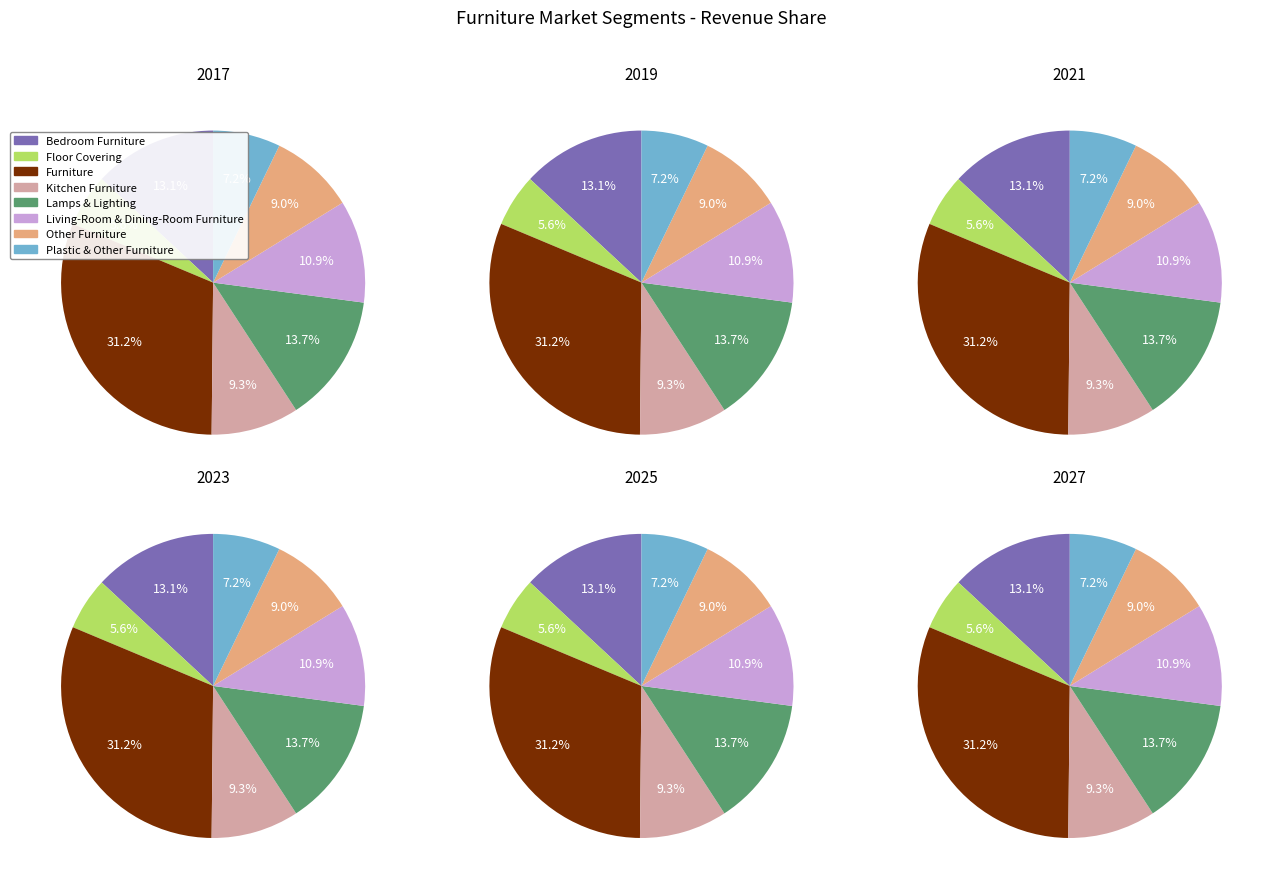

Combined, what portion of the pie is Bedroom Furniture and Lamps & Lighting?

26.8%